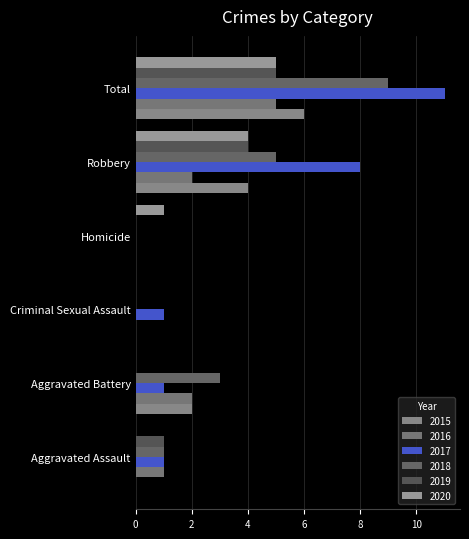

What position from the left is Homicide?

4